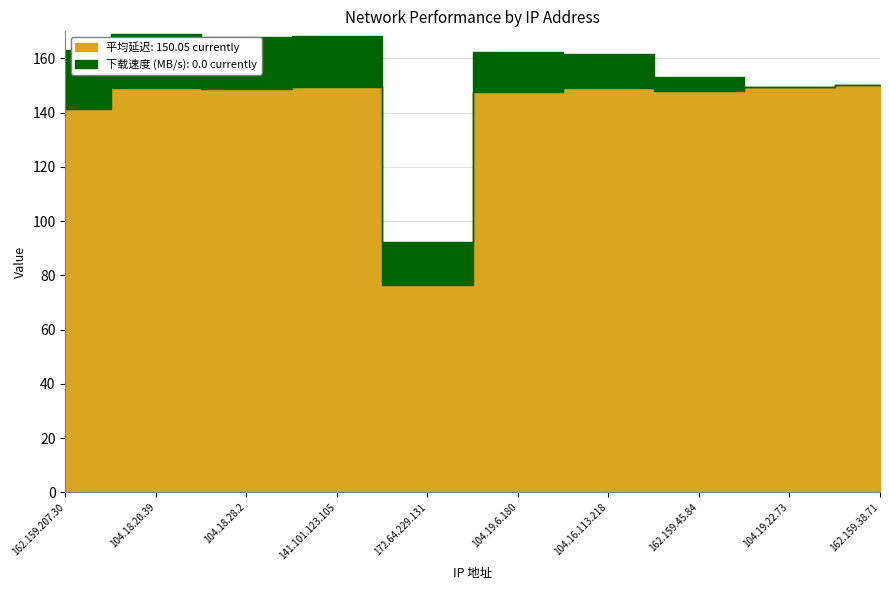

Read the value at 104.19.6.180.

147.5